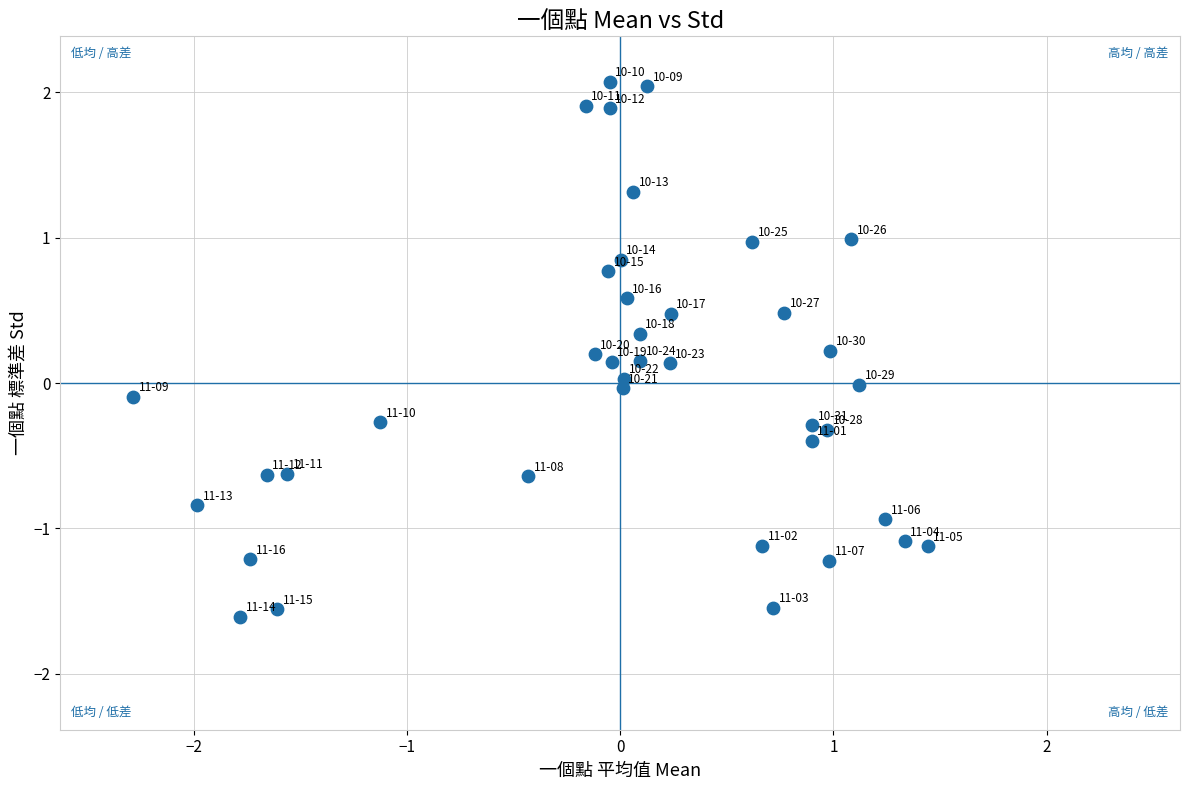

What is the range of Y values (max minus min)?

3.7